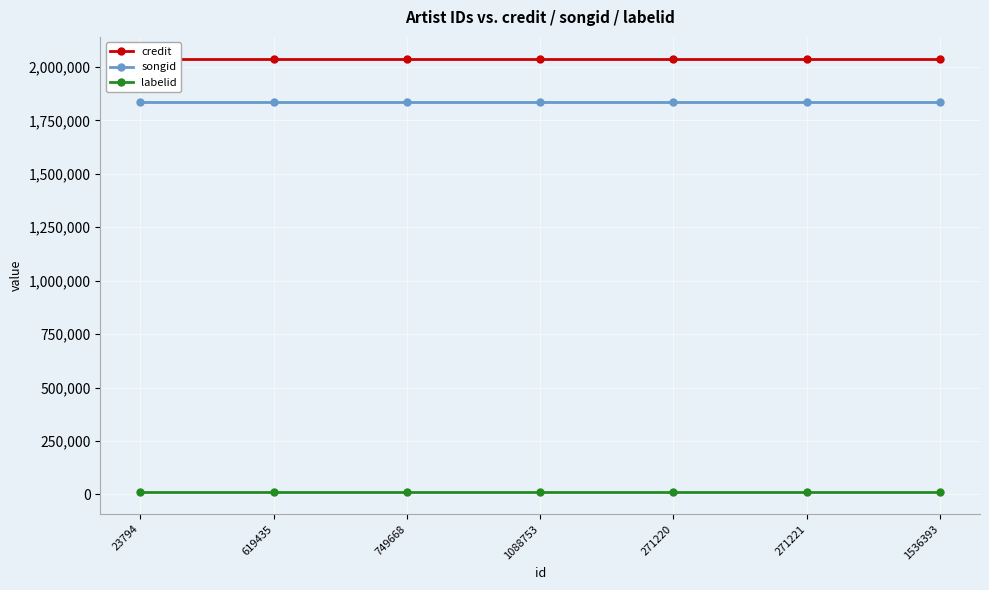

What is the maximum value for songid?

1834085